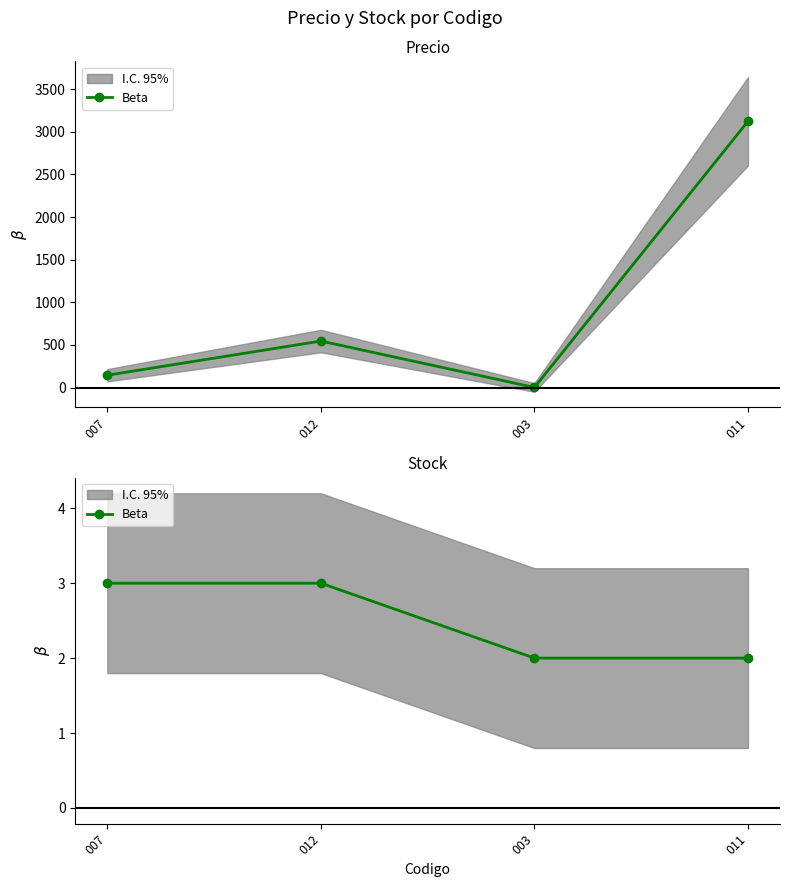

What is the value of the 1st point from the left?

3